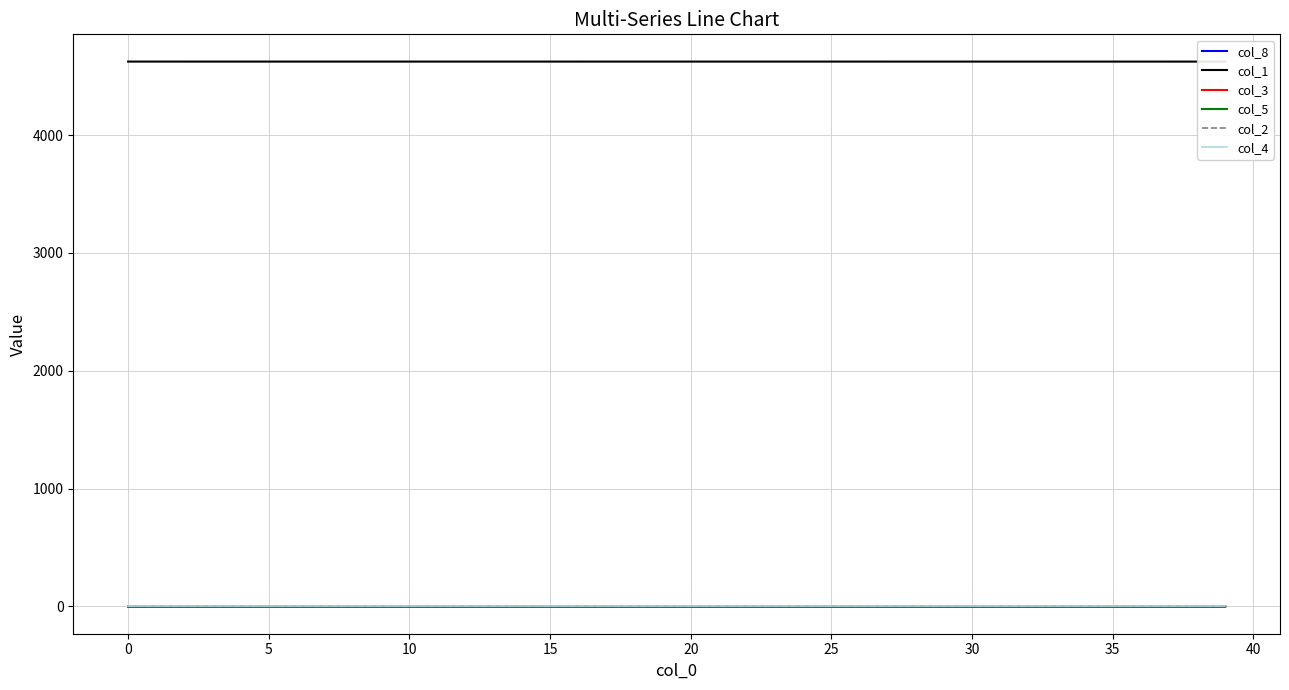

True or false: col_5 has more than 1 interior local peaks.

False